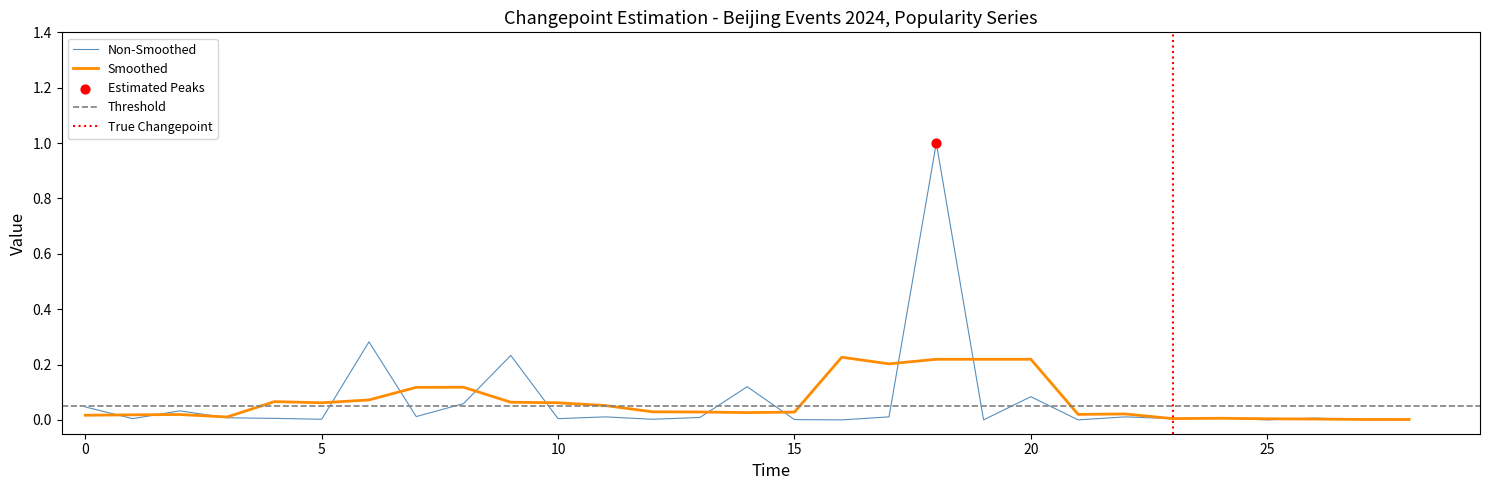

Which has a higher value, 2024-08-24 or 2024-08-11?

2024-08-11